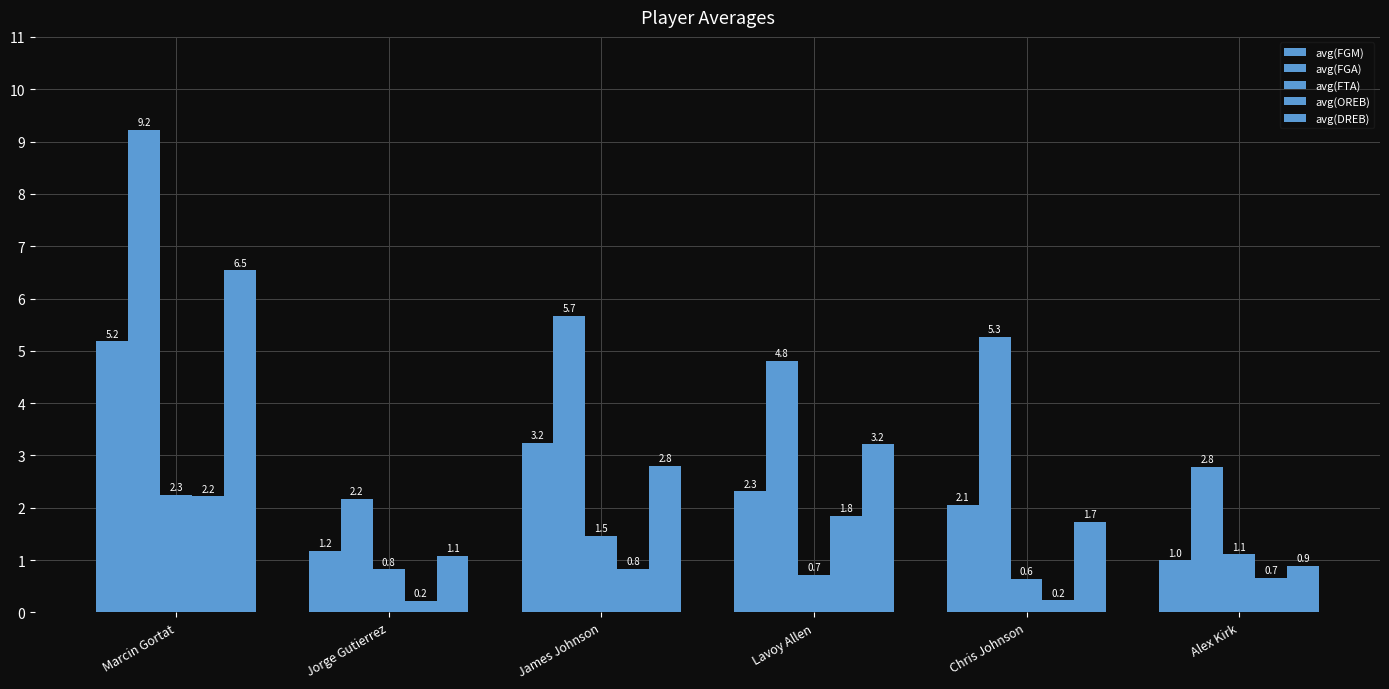

How many distinct data groups are displayed?

5